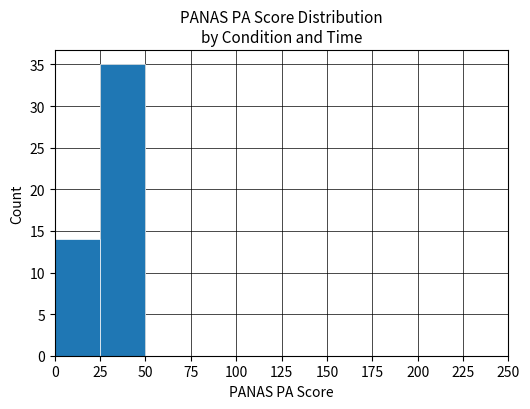

How many distinct data groups are displayed?

1